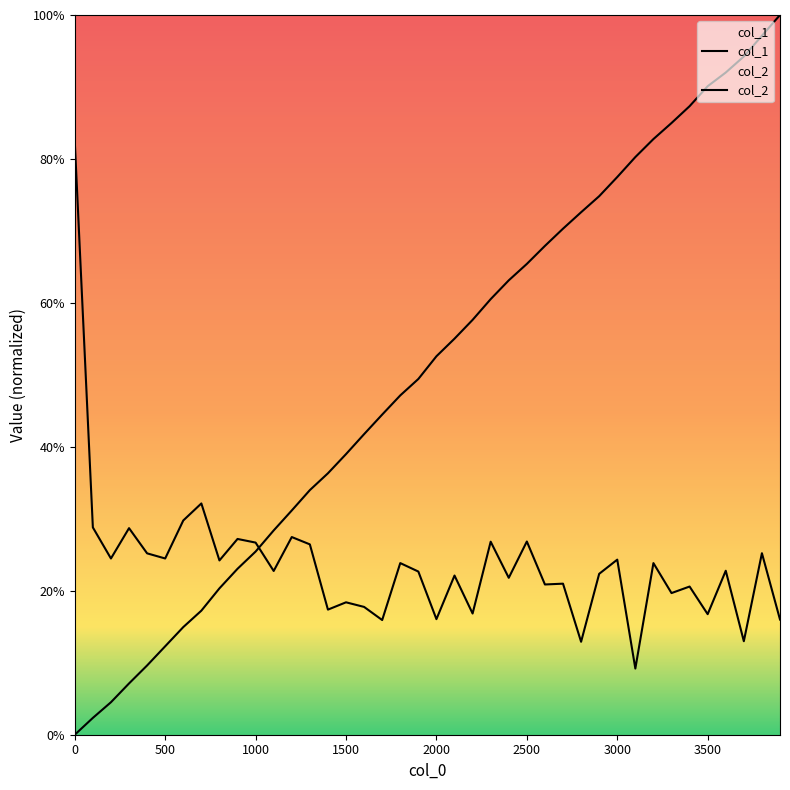

True or false: col_2 and col_1 intersect in this chart.

True